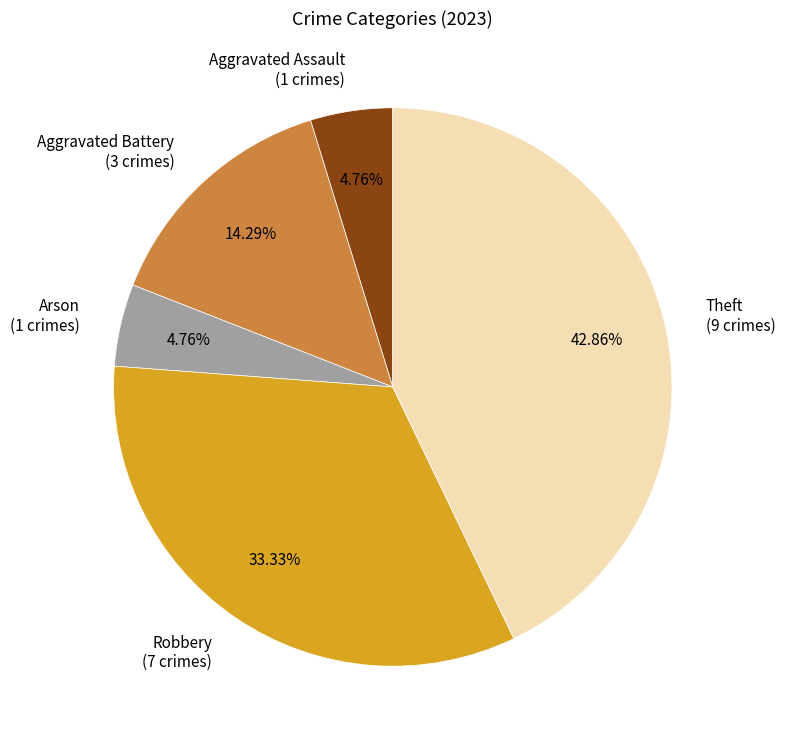

What is the largest slice in the pie chart?

Theft